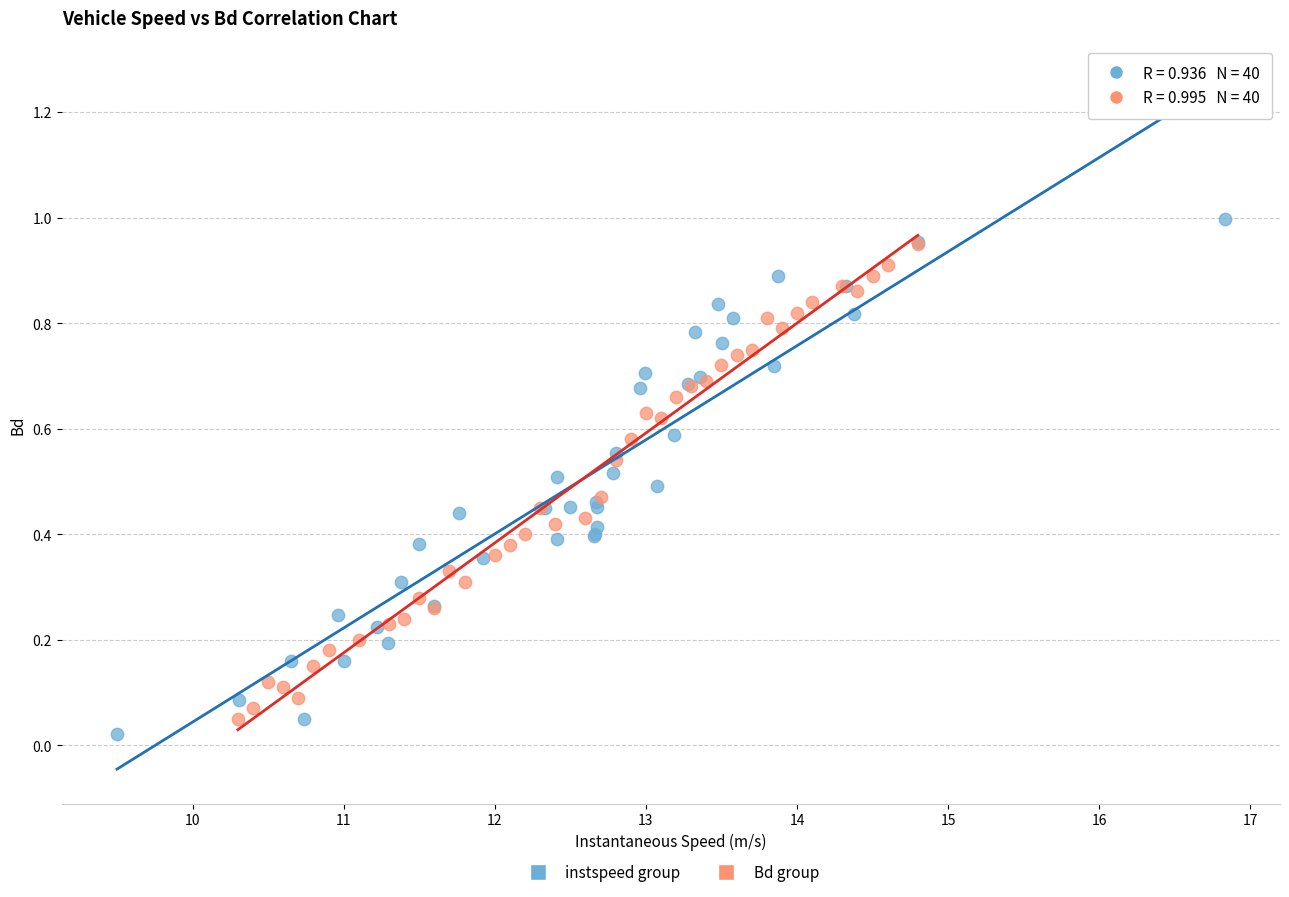

Which series has the largest Y range (max minus min)?

instspeed group